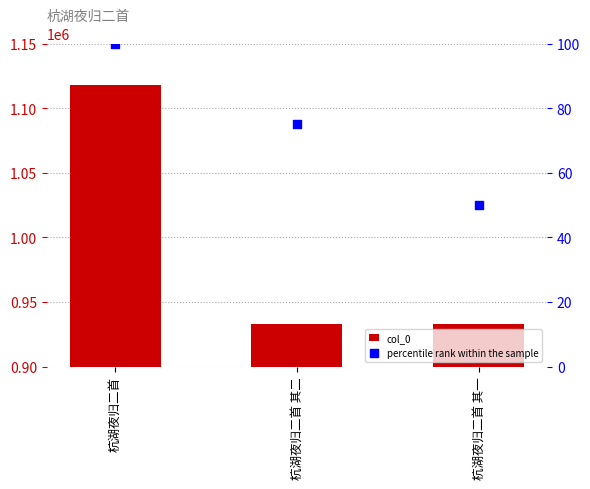

Which series has the largest Y range (max minus min)?

col_0